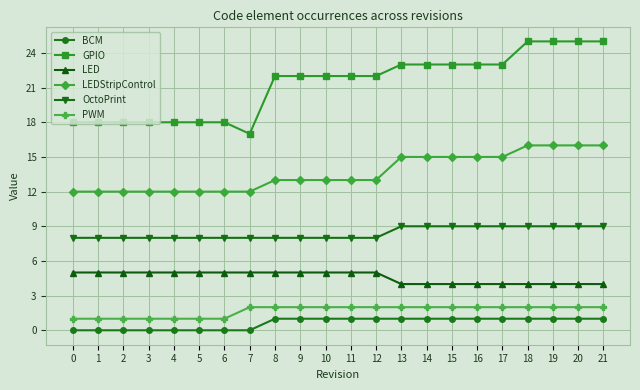

What is the maximum value for LED?

5